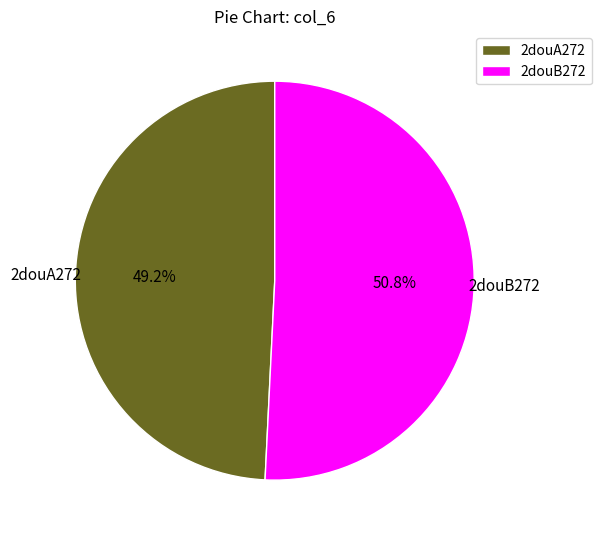

To the nearest percent, what is the combined percentage of 2douB272 and 2douA272?

100%